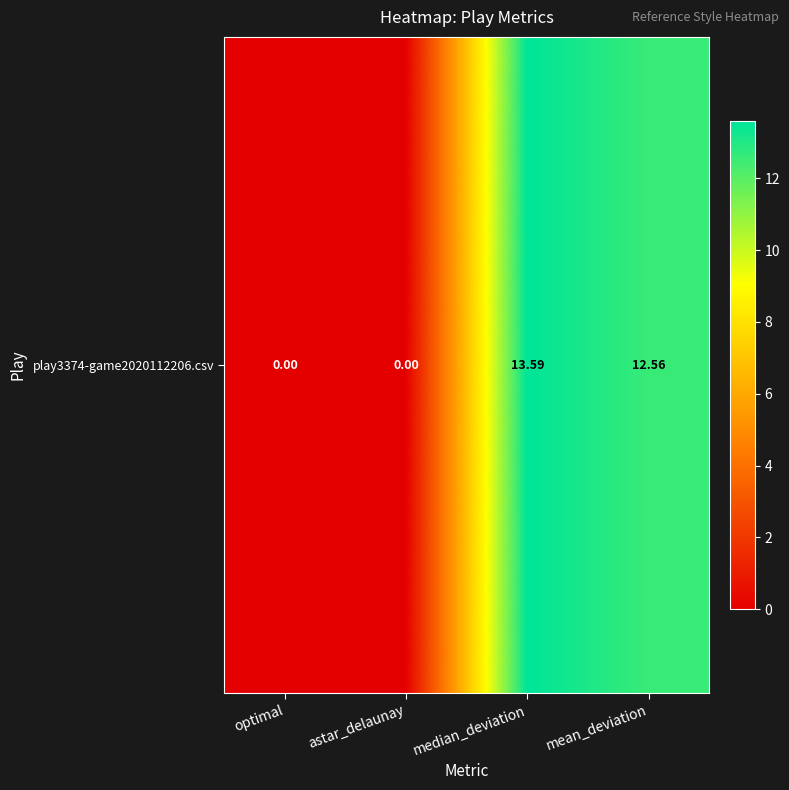

Reading left to right, what are all the values shown in this chart?

0.0	0.0	13.6	12.6